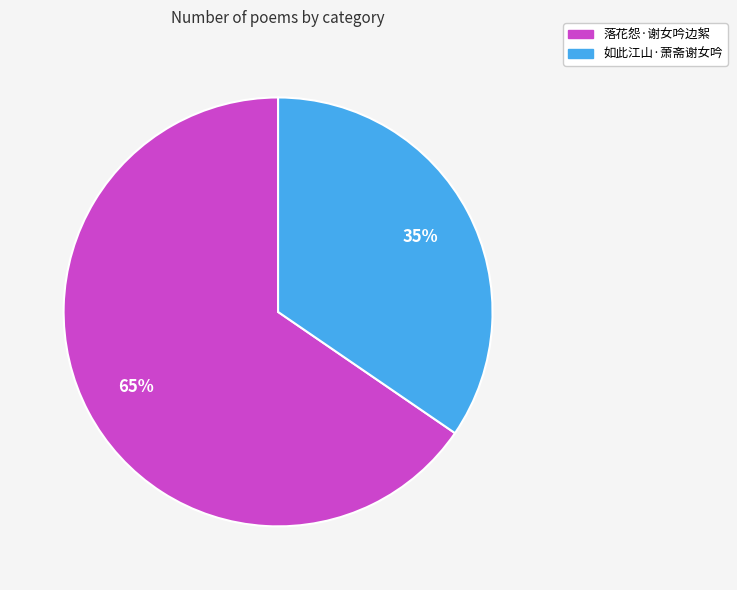

Which slice is the largest?

落花怨·谢女吟边絮